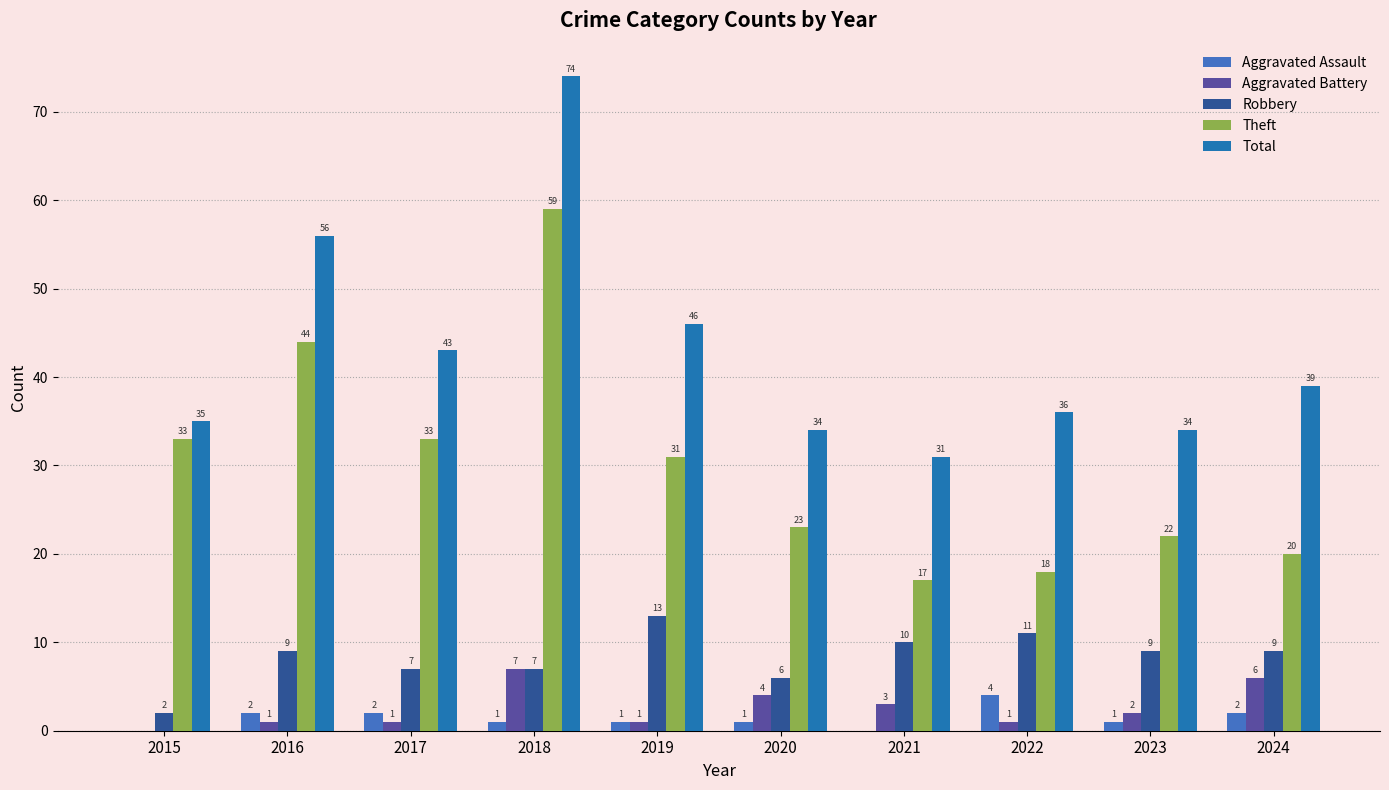

Which series has the largest total across all categories?

Total